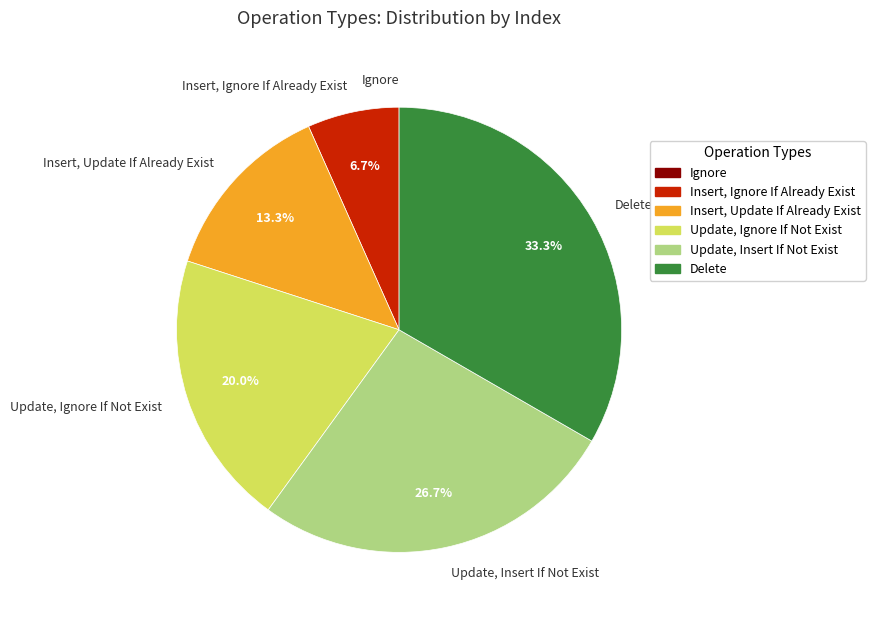

To the nearest percent, what is the difference between the largest and smallest slice percentages?

33%